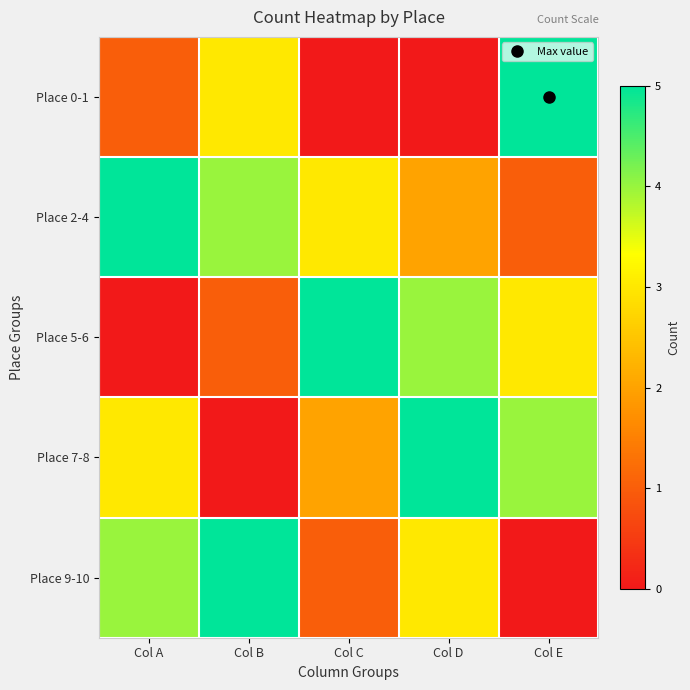

Reading left to right, what are all the values shown in this chart?

Place 0-1: Col A=1	Col B=3	Col C=0	Col D=0	Col E=5
Place 2-4: Col A=5	Col B=4	Col C=3	Col D=2	Col E=1
Place 5-6: Col A=0	Col B=1	Col C=5	Col D=4	Col E=3
Place 7-8: Col A=3	Col B=0	Col C=2	Col D=5	Col E=4
Place 9-10: Col A=4	Col B=5	Col C=1	Col D=3	Col E=0